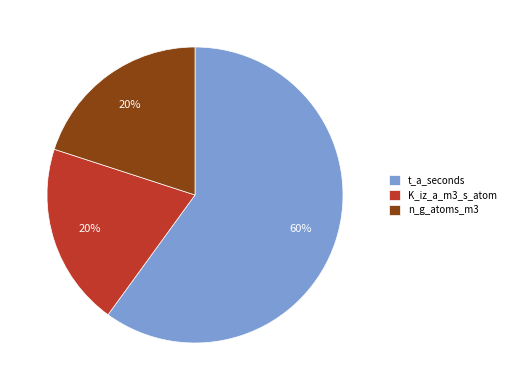

Combined, do n_g_atoms_m3 and K_iz_a_m3_s_atom account for over 50%?

No